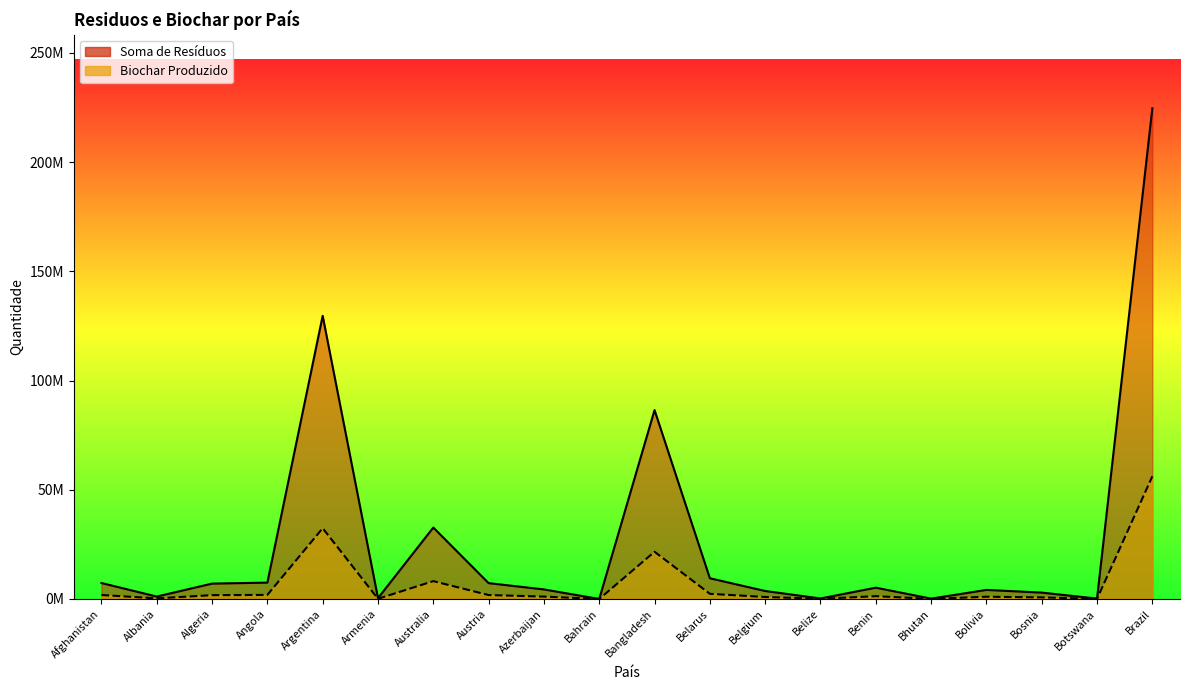

What is the difference between the Soma de Resíduos values at Belize and Austria?

7019622.6